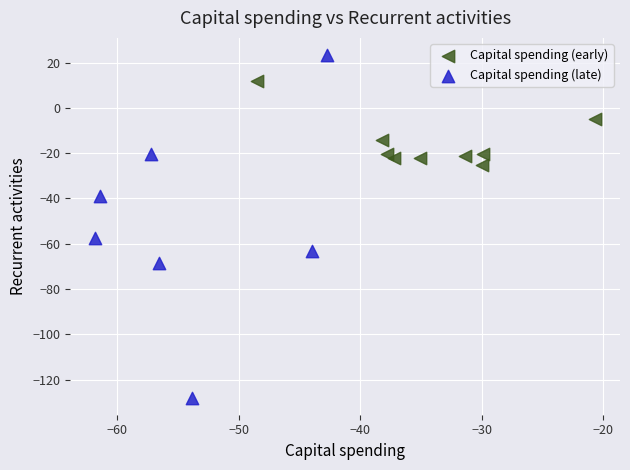

Which series contains the lowest Y value?

Capital spending (late)